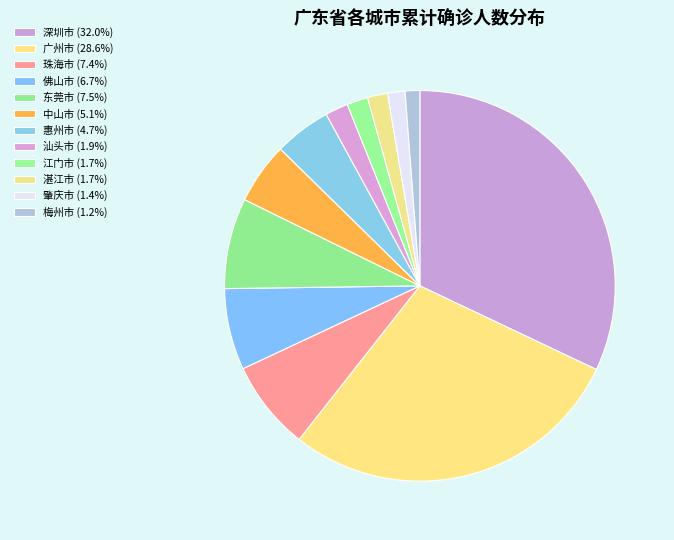

To the nearest percent, what is the combined percentage of 东莞市 and 中山市?

13%